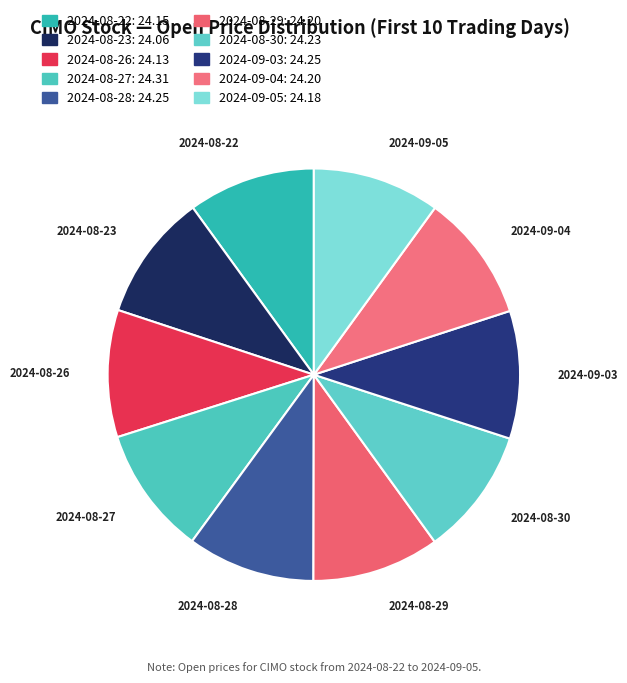

Is there any slice that represents more than half of the pie?

No